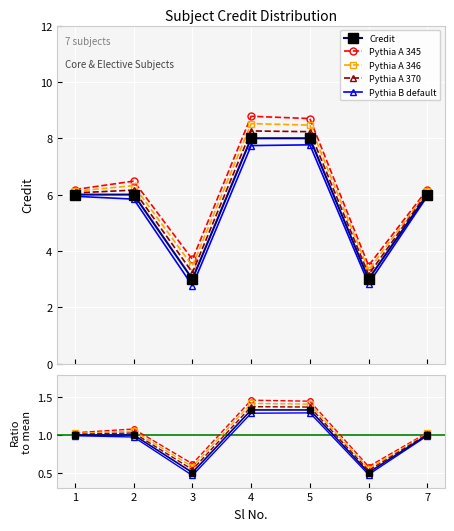

What is the highest value of the Pythia A 345 series?

8.8